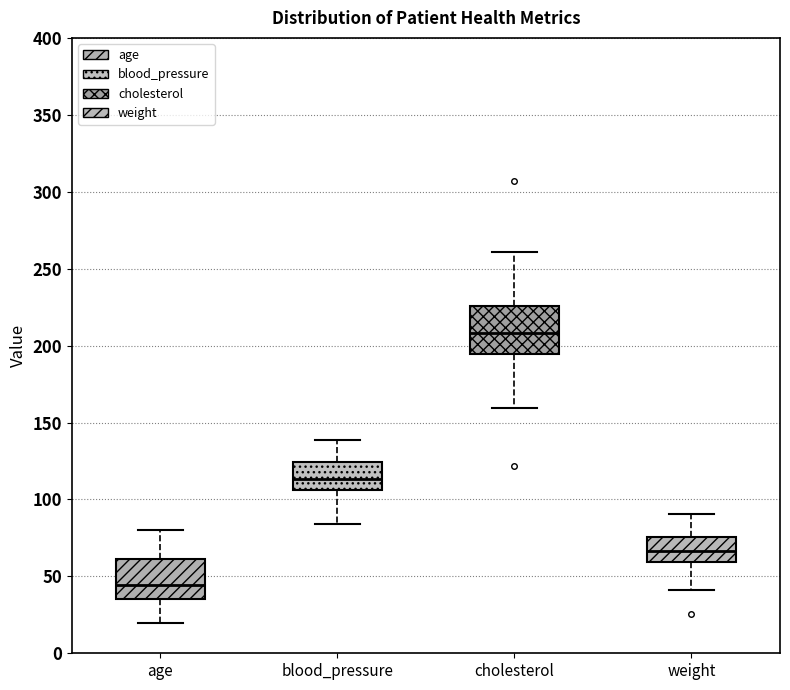

Reading left to right, read every box against the y-axis: the position of its median line, the range the box covers, and the ends of its whiskers. The values are not printed on the chart, so give them approximately, as read against the axis.

age: median 45, box 35 to 60, whiskers 20 to 80
blood_pressure: median 115, box 105 to 125, whiskers 85 to 140
cholesterol: median 210, box 195 to 225, whiskers 160 to 260
weight: median 65, box 60 to 75, whiskers 40 to 90